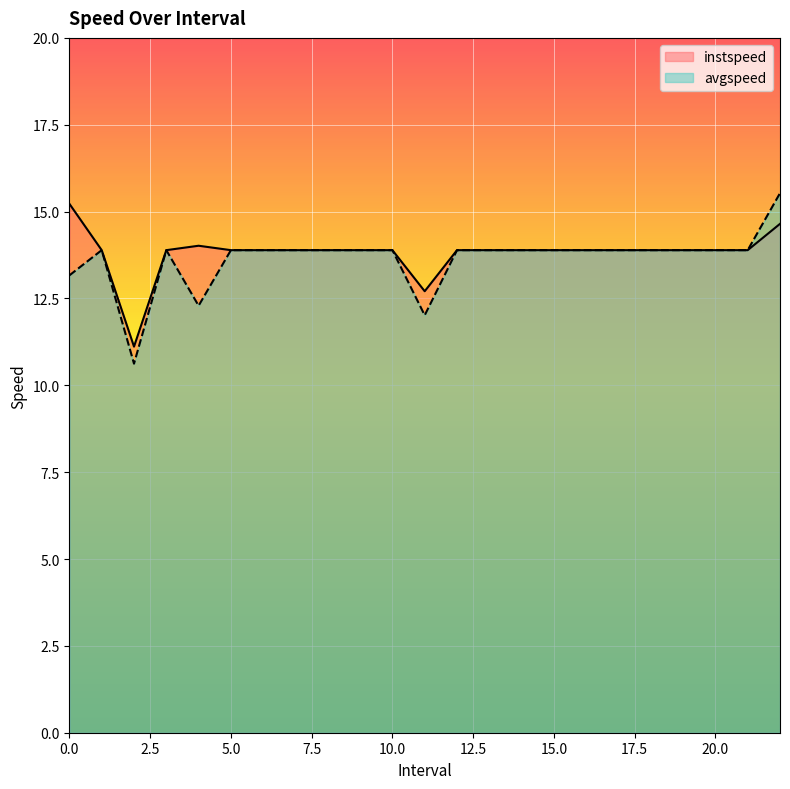

Where is the first local maximum for avgspeed?

1.0